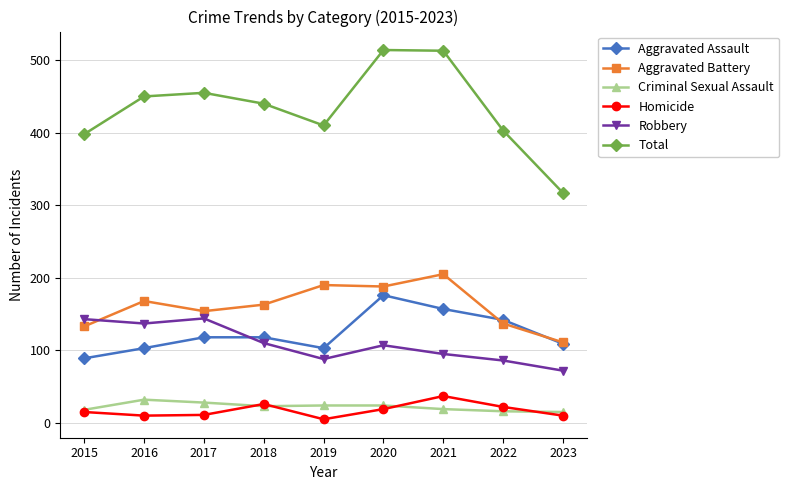

Where does the Robbery series first go above 107?

2015